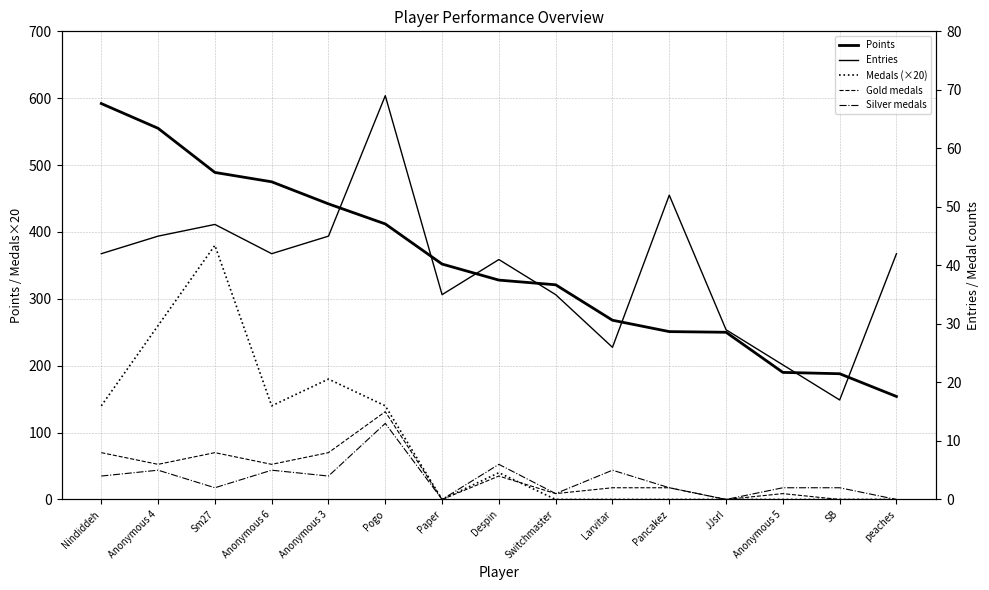

Reading right to left, transcribe all the data shown in this chart.

Points: peaches=154	SB=188	Anonymous 5=190	JJsrl=250	Pancakez=251	Larvitar=268	Switchmaster=321	Despin=328	Paper=352	Pogo=412	Anonymous 3=442	Anonymous 6=475	Sm27=489	Anonymous 4=555	Nindiddeh=592
Medals (×20): peaches=0	SB=0	Anonymous 5=0	JJsrl=0	Pancakez=0	Larvitar=0	Switchmaster=0	Despin=40	Paper=0	Pogo=140	Anonymous 3=180	Anonymous 6=140	Sm27=380	Anonymous 4=260	Nindiddeh=140
Entries: peaches=42	SB=17	Anonymous 5=23	JJsrl=29	Pancakez=52	Larvitar=26	Switchmaster=35	Despin=41	Paper=35	Pogo=69	Anonymous 3=45	Anonymous 6=42	Sm27=47	Anonymous 4=45	Nindiddeh=42
Gold medals: peaches=0	SB=0	Anonymous 5=1	JJsrl=0	Pancakez=2	Larvitar=2	Switchmaster=1	Despin=4	Paper=0	Pogo=15	Anonymous 3=8	Anonymous 6=6	Sm27=8	Anonymous 4=6	Nindiddeh=8
Silver medals: peaches=0	SB=2	Anonymous 5=2	JJsrl=0	Pancakez=2	Larvitar=5	Switchmaster=1	Despin=6	Paper=0	Pogo=13	Anonymous 3=4	Anonymous 6=5	Sm27=2	Anonymous 4=5	Nindiddeh=4